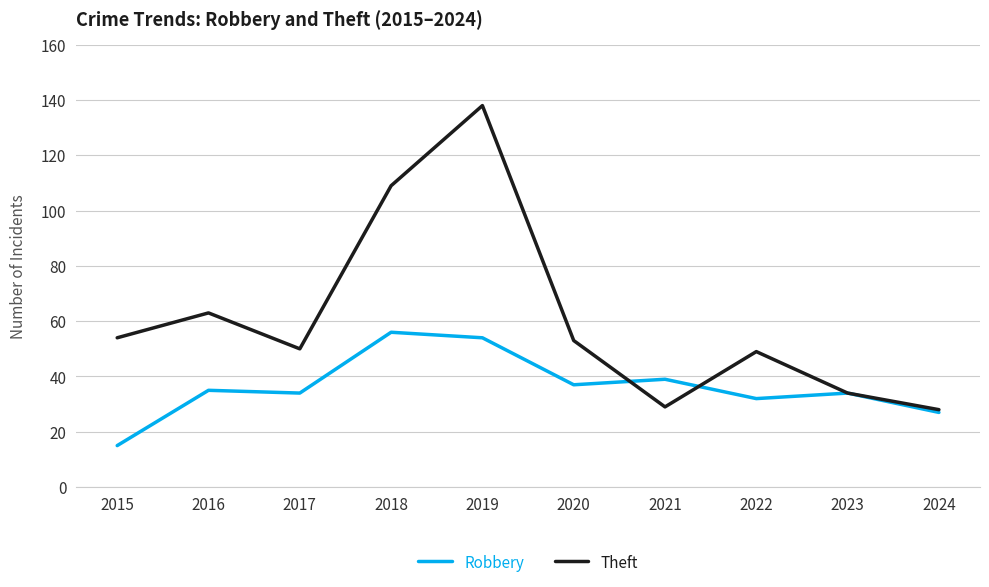

What is the sum of the Theft values at 2015 and 2019?

192